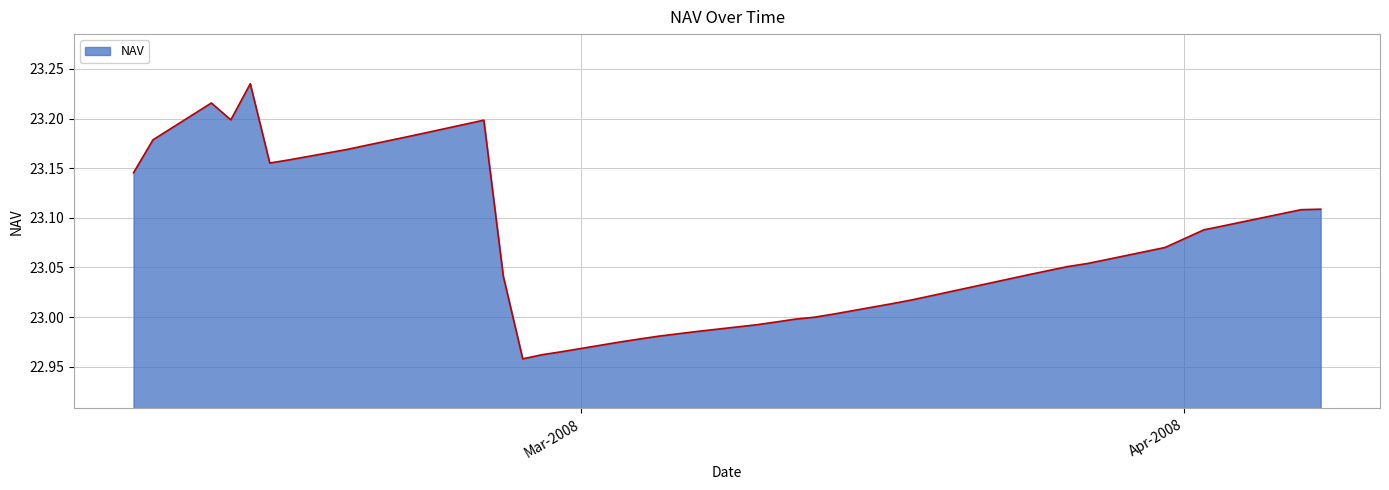

What is the difference between the maximum and minimum values?

0.3